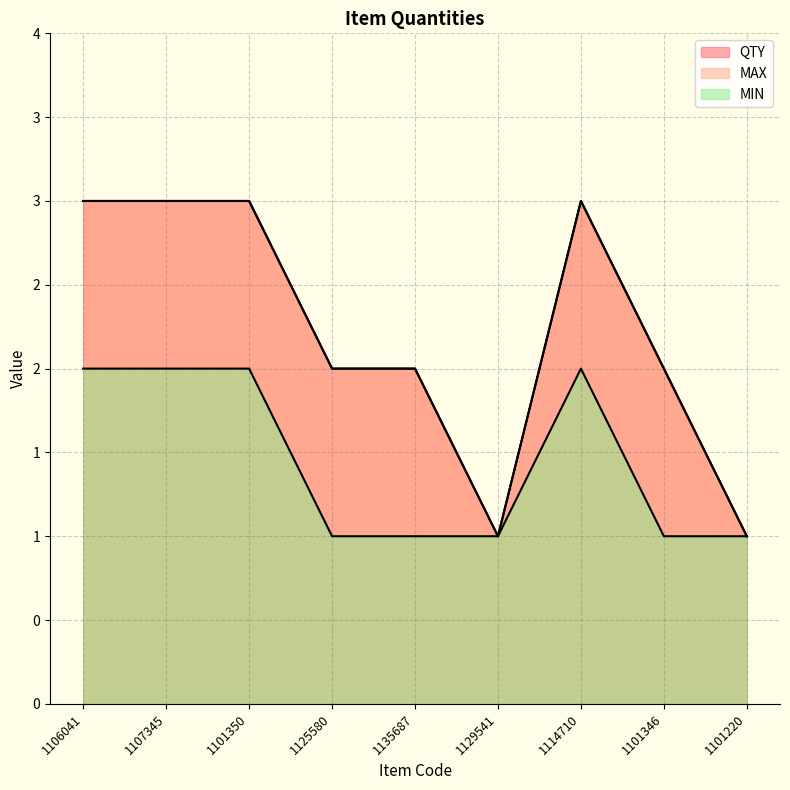

What position from the right is 1135687?

5